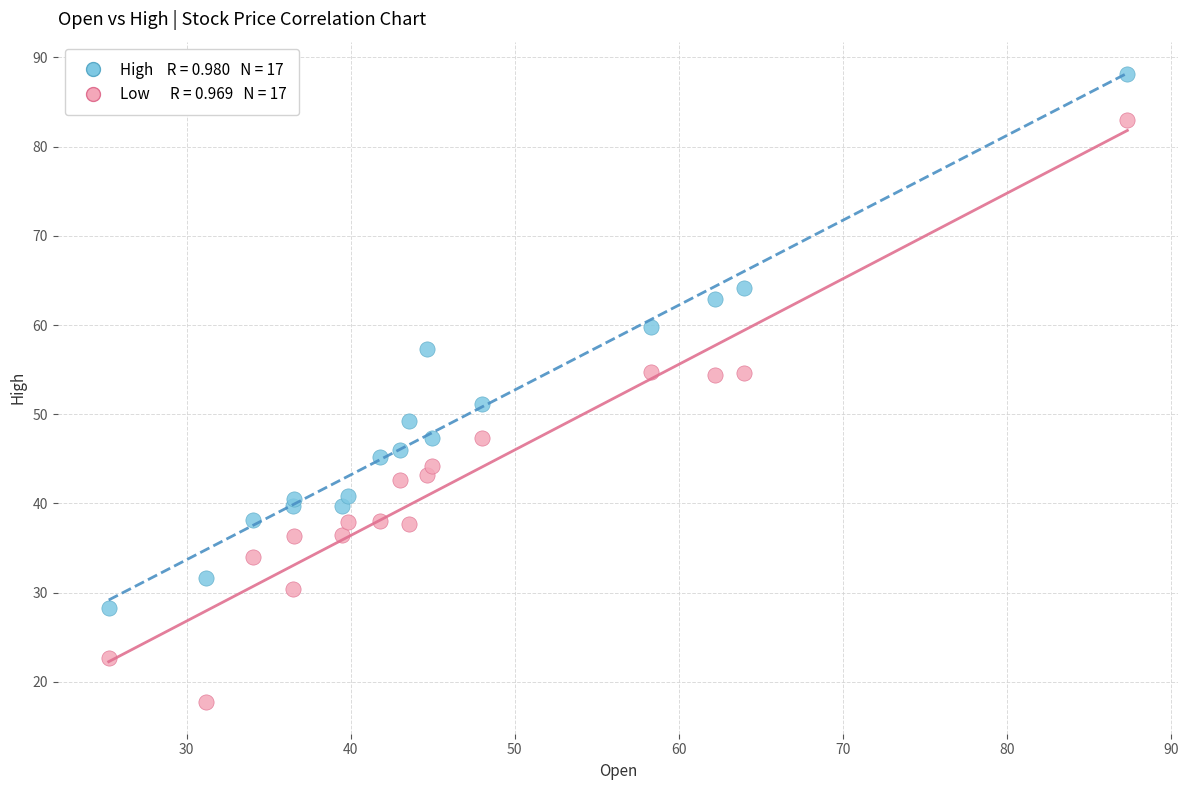

Across all data points, what is the range of Y values (max minus min)?

70.5